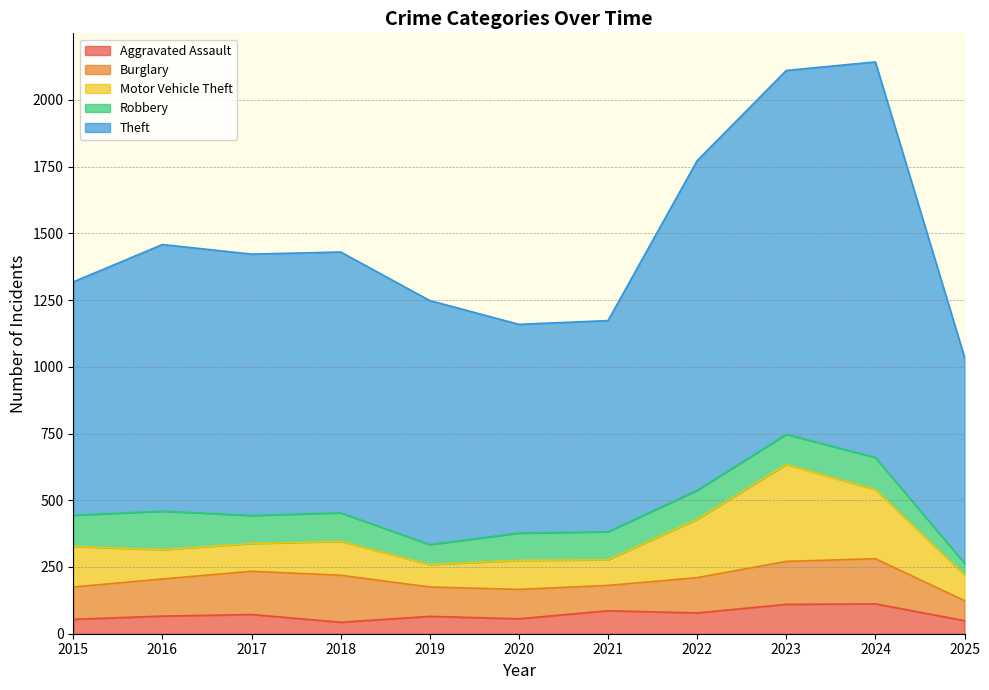

True or false: Robbery and Theft cross at least once.

False